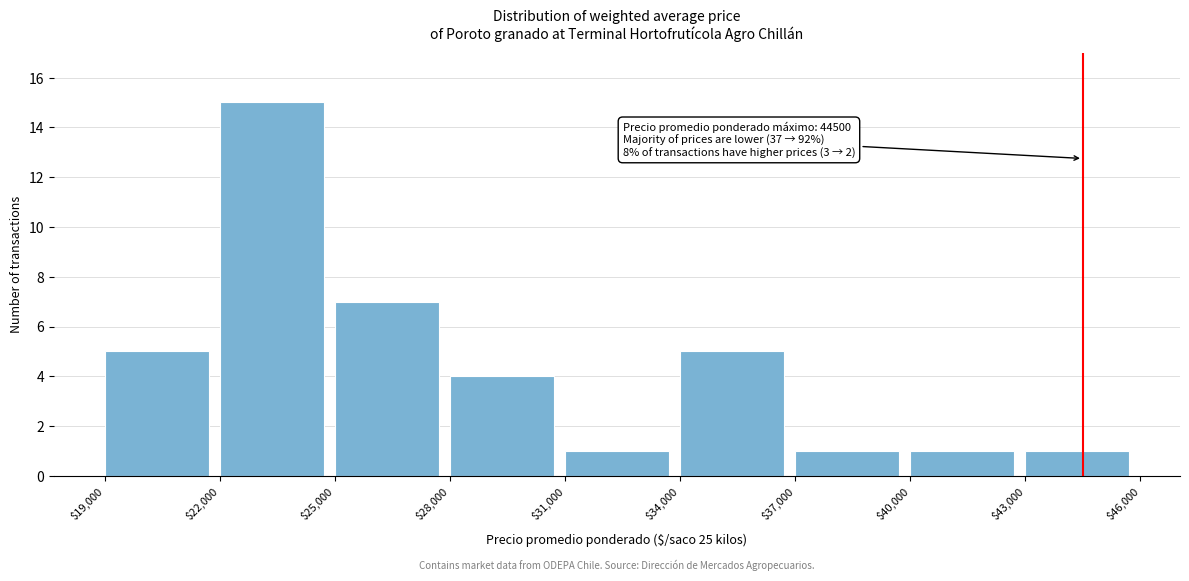

Which range on the x-axis has the tallest bar?

$22,000 to $25,000